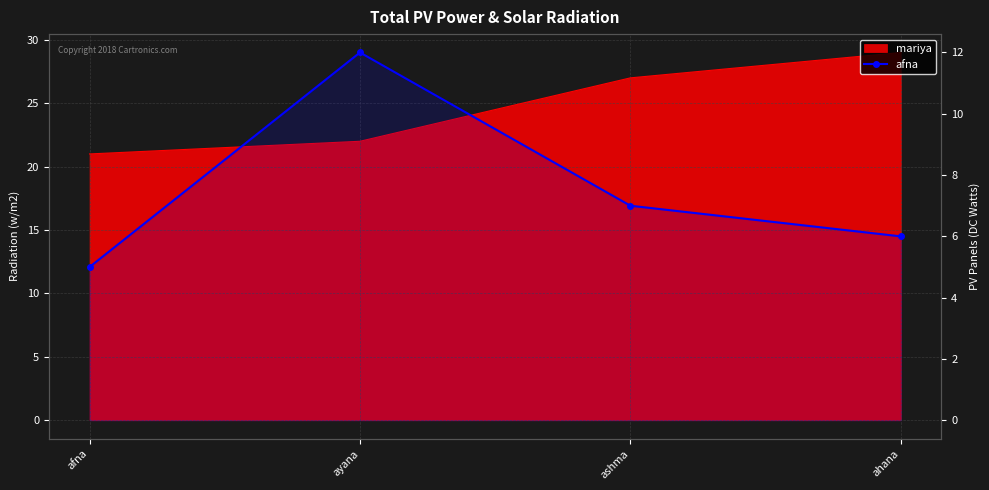

Reading left to right, extract all data points from this chart.

afna=5	ayana=12	ashma=7	ahana=6